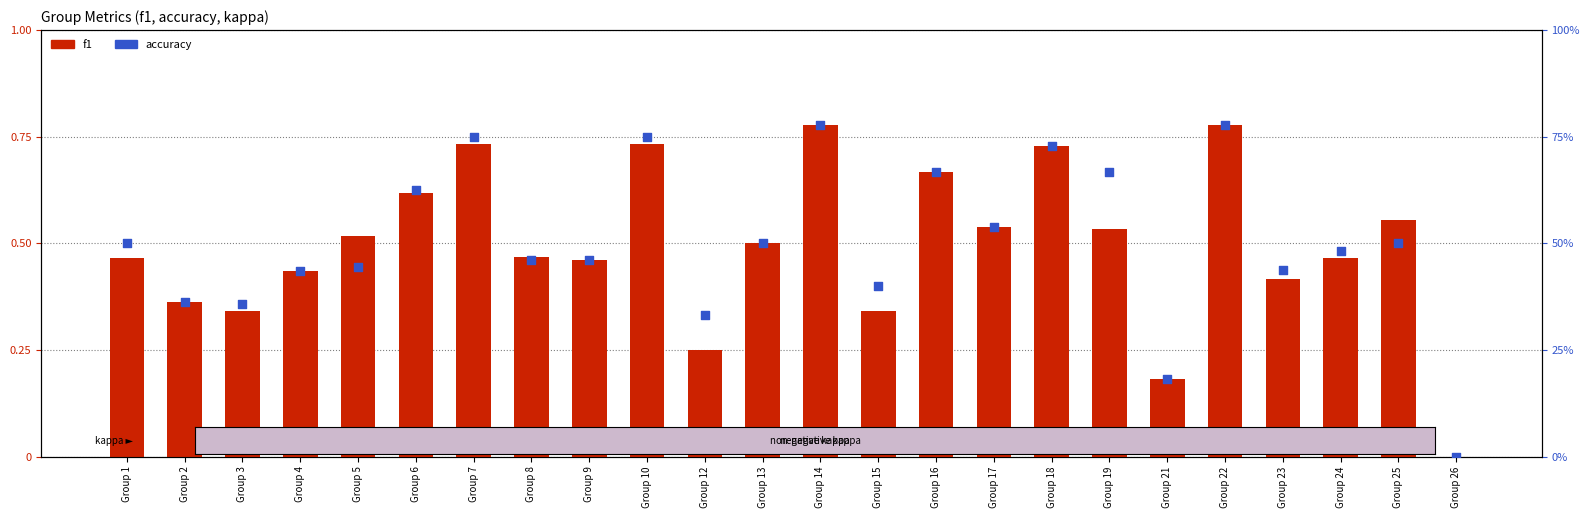

At how many categories does at least one series exceed 0?

23